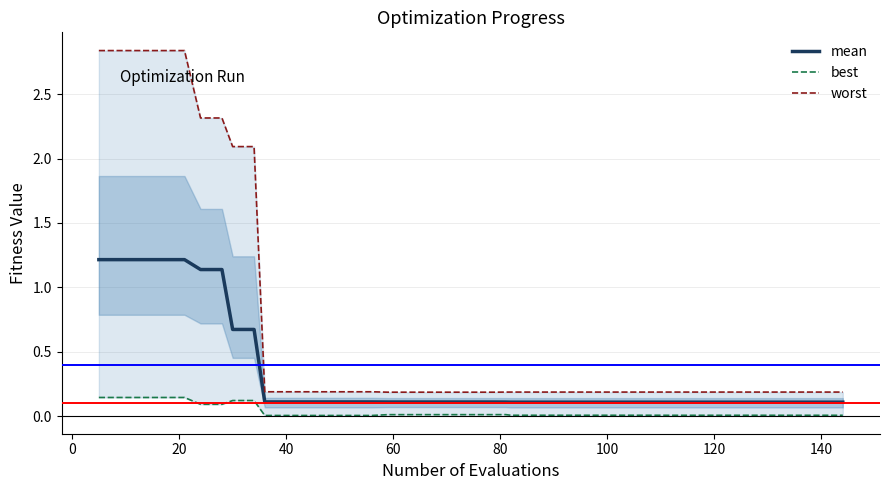

Is the value of mean at 16 greater than the value of worst at 35?

No